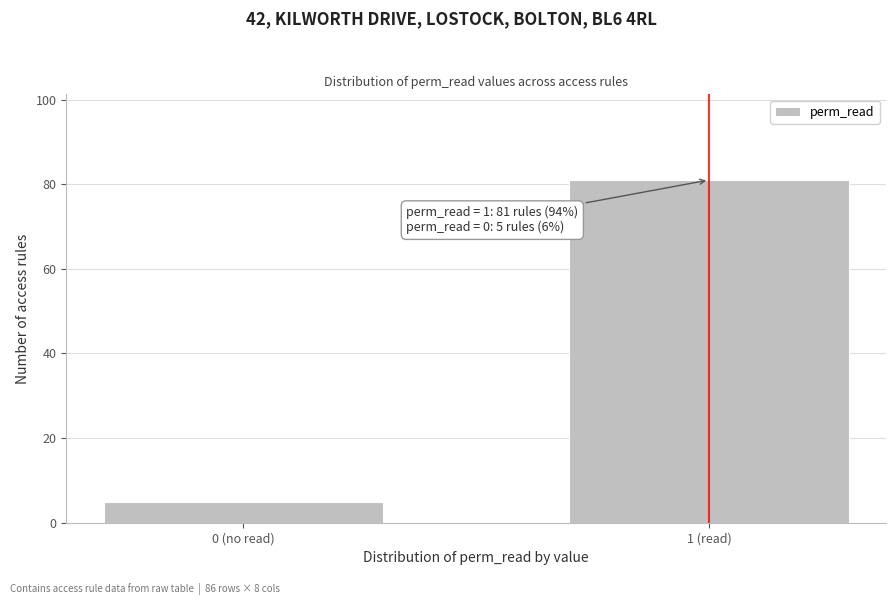

Reading left to right, extract all data points from this chart.

5	81